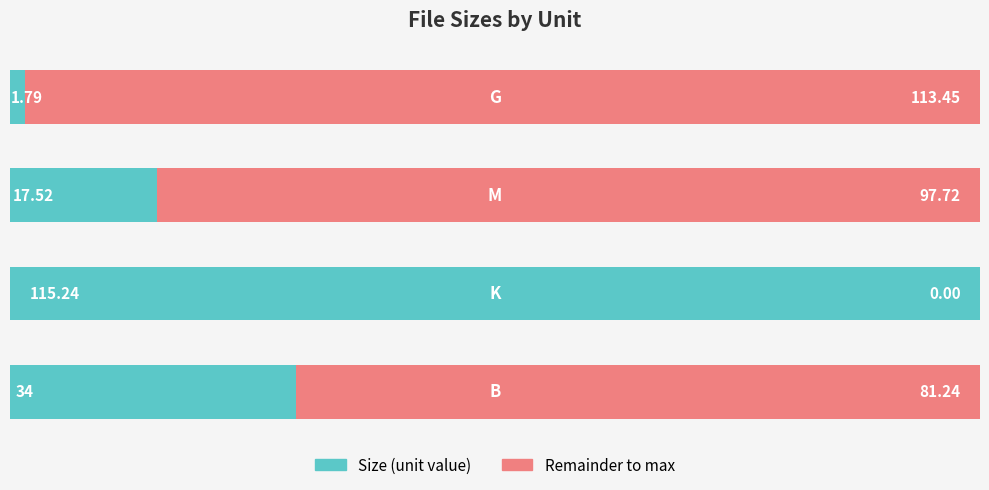

What is the difference between the Size (primary) values at 3 and 1?

113.4